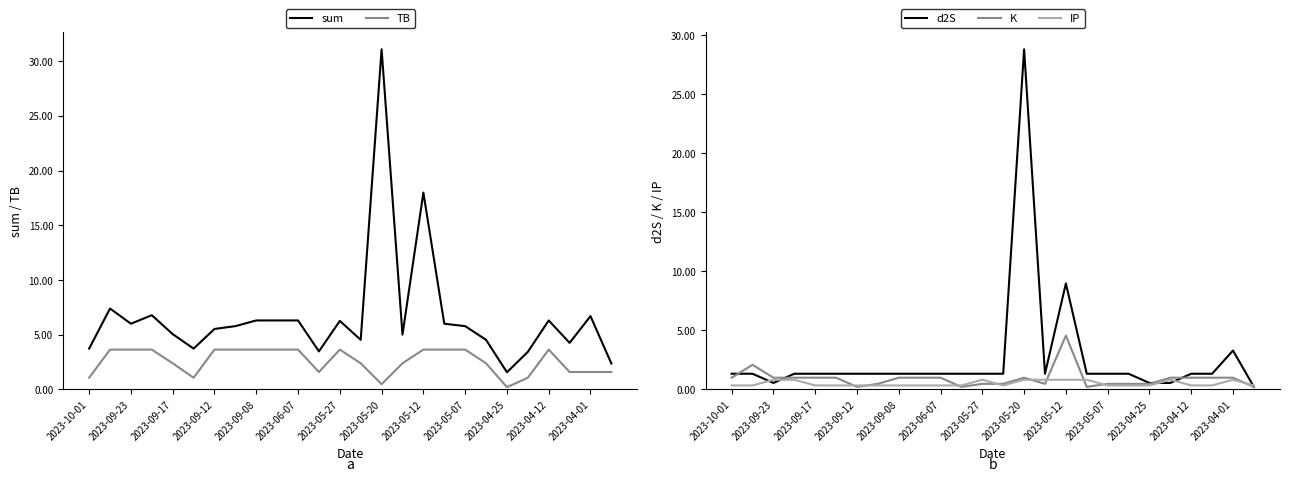

Which series has the largest total across all categories?

sum